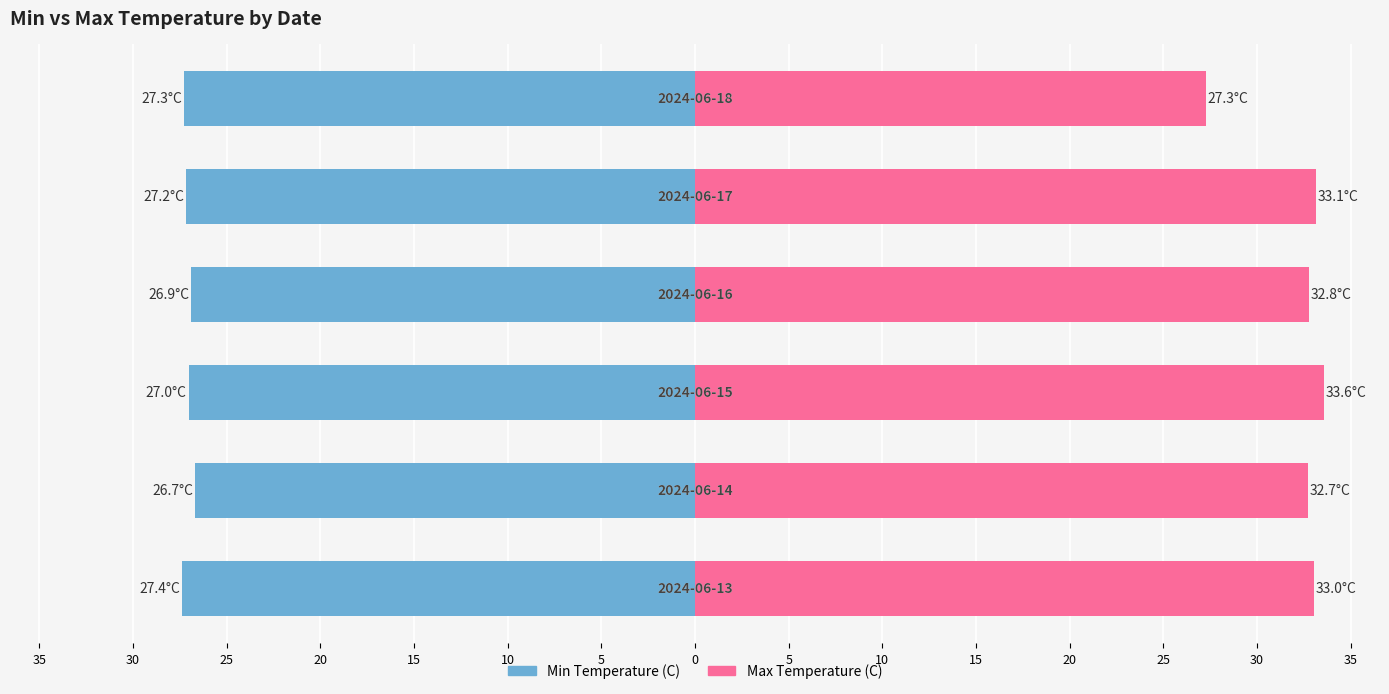

Between 15 and 35, which is larger?

15